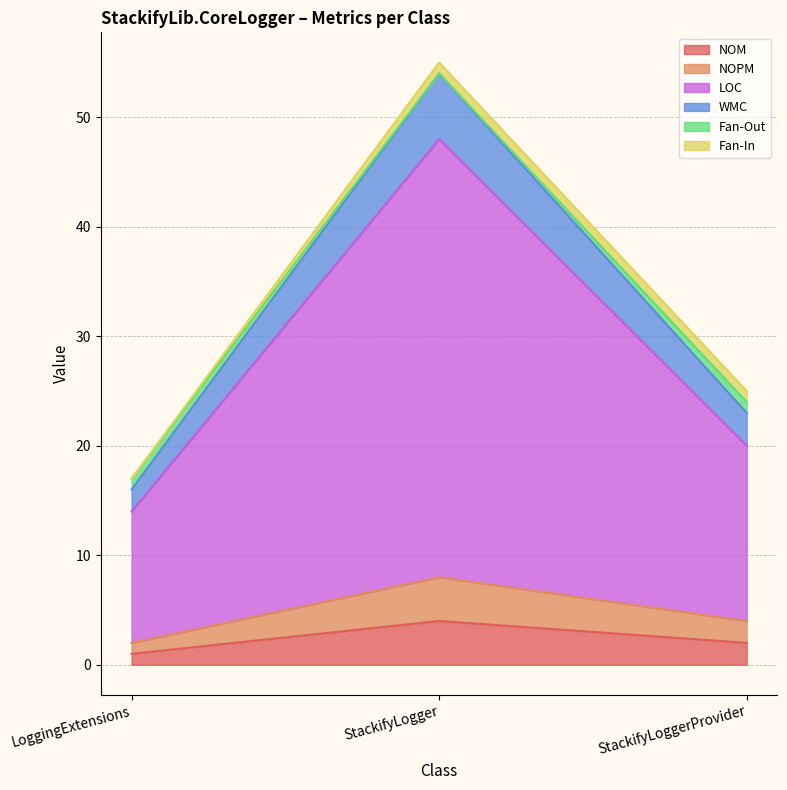

How many data points in NOPM are above 4?

1